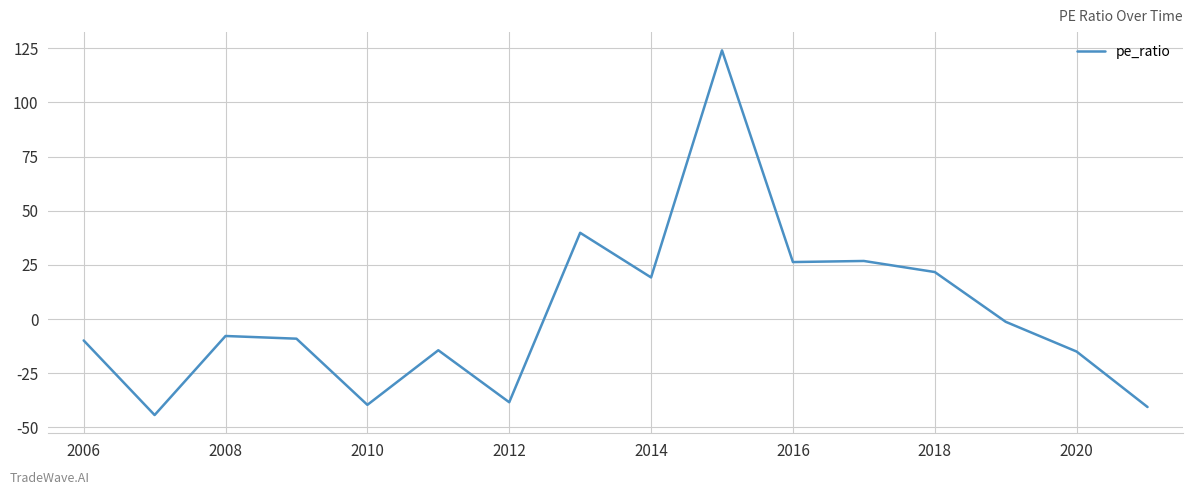

What is the maximum value shown in the chart?

124.0